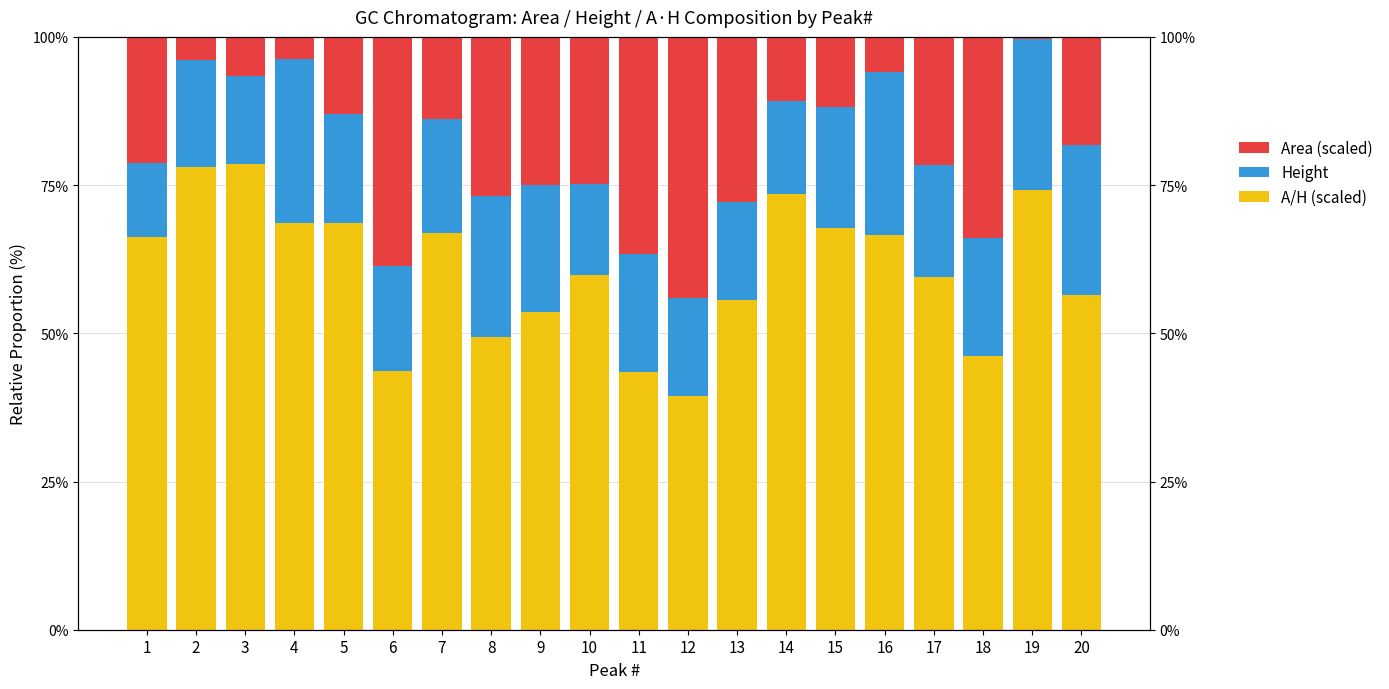

What is the maximum value shown in the chart?

78.5